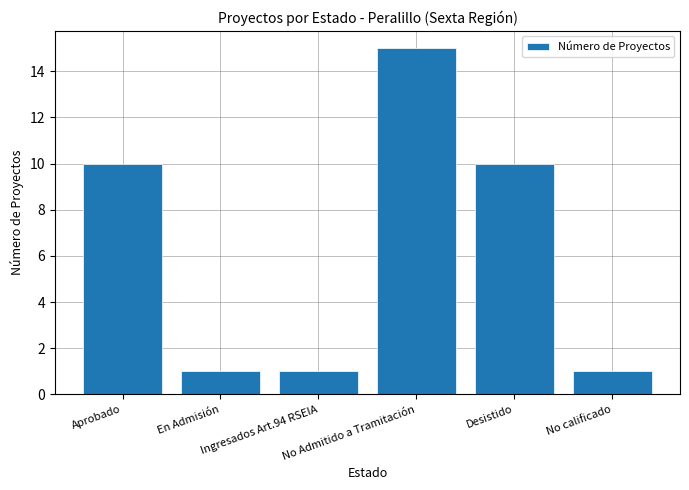

What is the difference between the maximum and second lowest values?

14